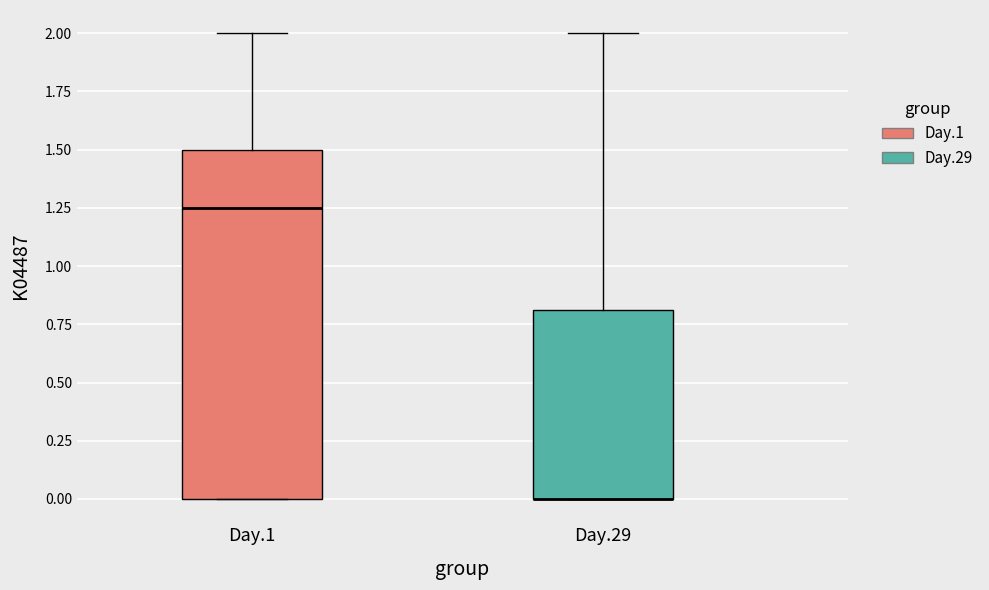

Reading left to right, read every box against the y-axis: the position of its median line, the range the box covers, and the ends of its whiskers. The values are not printed on the chart, so give them approximately, as read against the axis.

Day.1: median 1.25, box 0.00 to 1.50, whiskers 0.00 to 2.00
Day.29: median 0.00 (drawn on the box's lower edge), box 0.00 to 0.80, whiskers 0.00 to 2.00